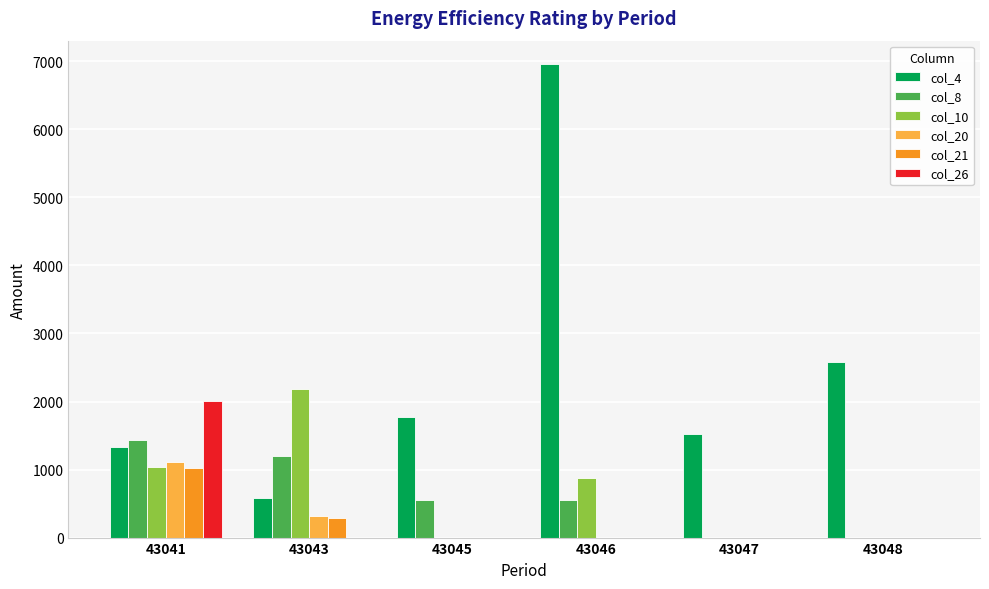

What is the total value across all series at 43045?

2332